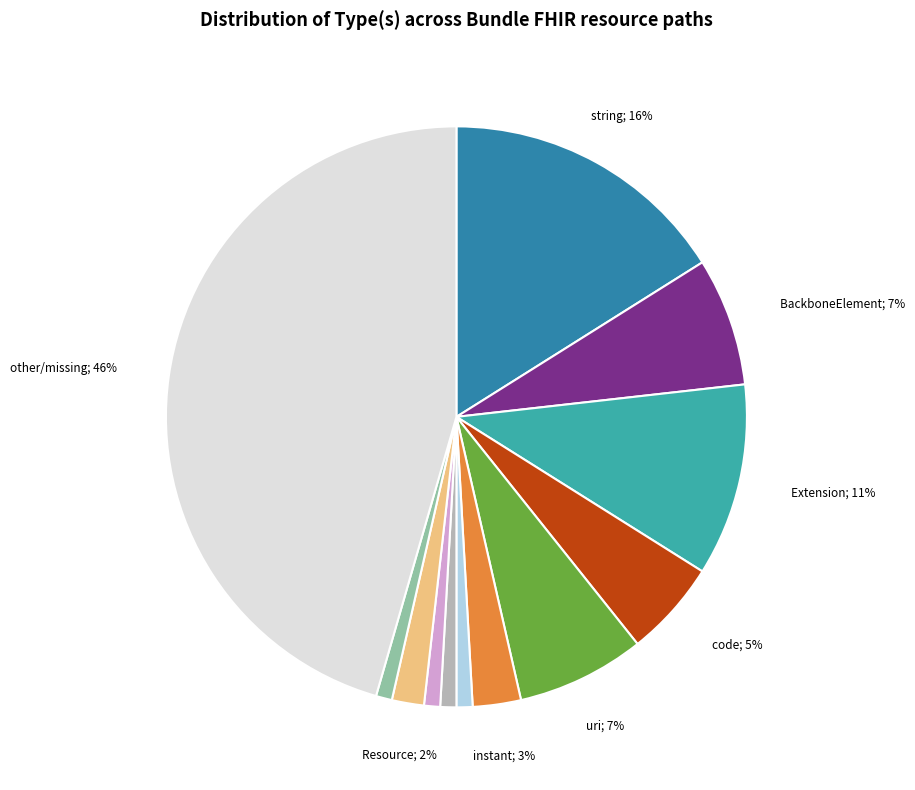

To the nearest percent, what is the difference between the largest and smallest slice percentages?

45%